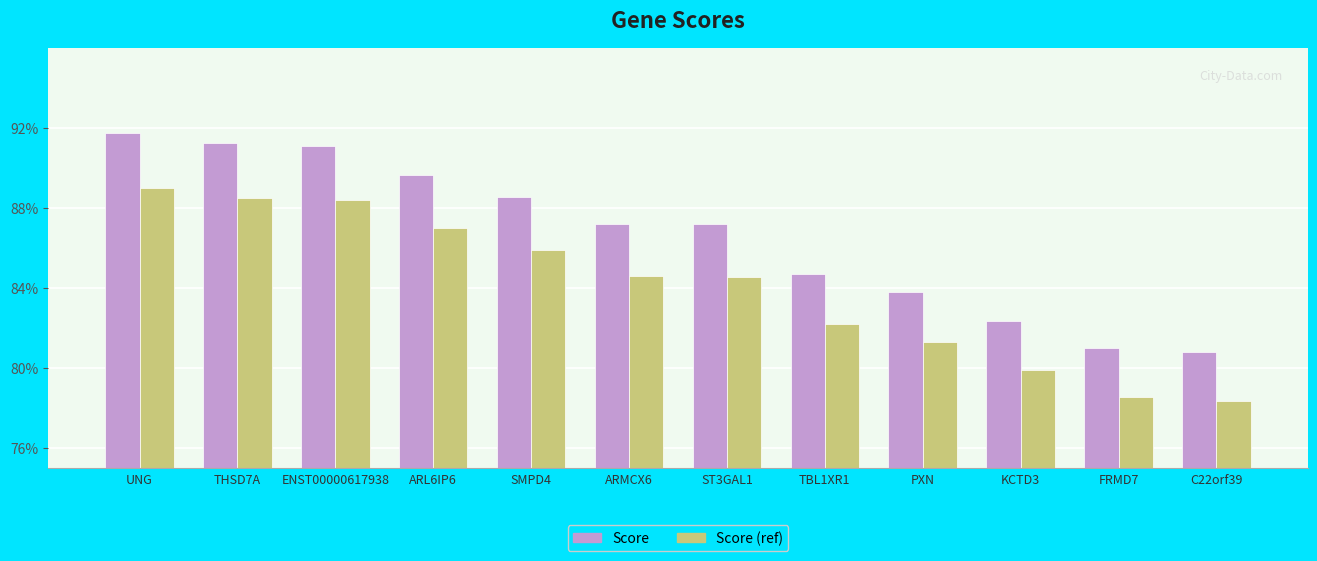

What is the label of the 7th bar from the right?

ARMCX6